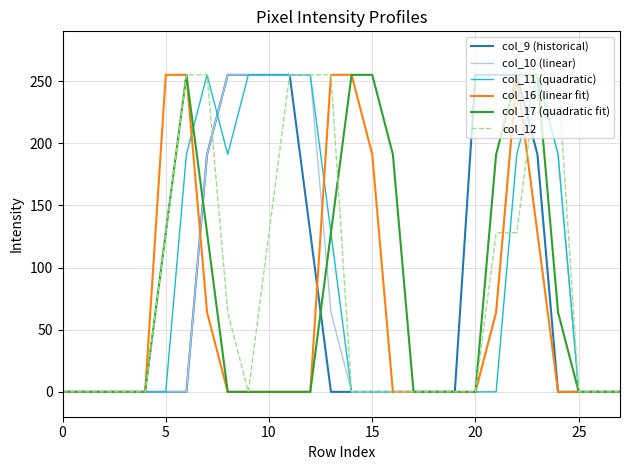

What is the maximum value shown in the chart?

255